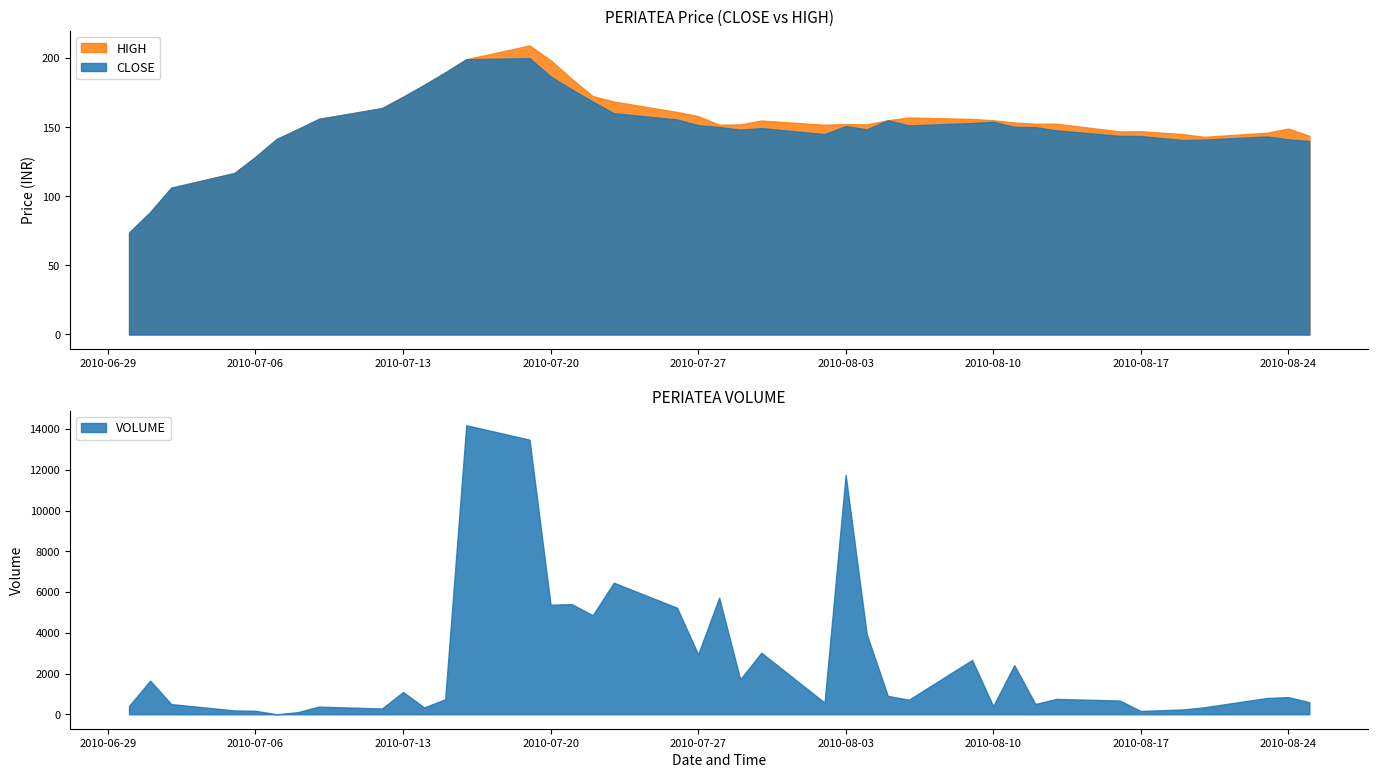

What is the value of the HIGH point at the 8th from the left?

156.0